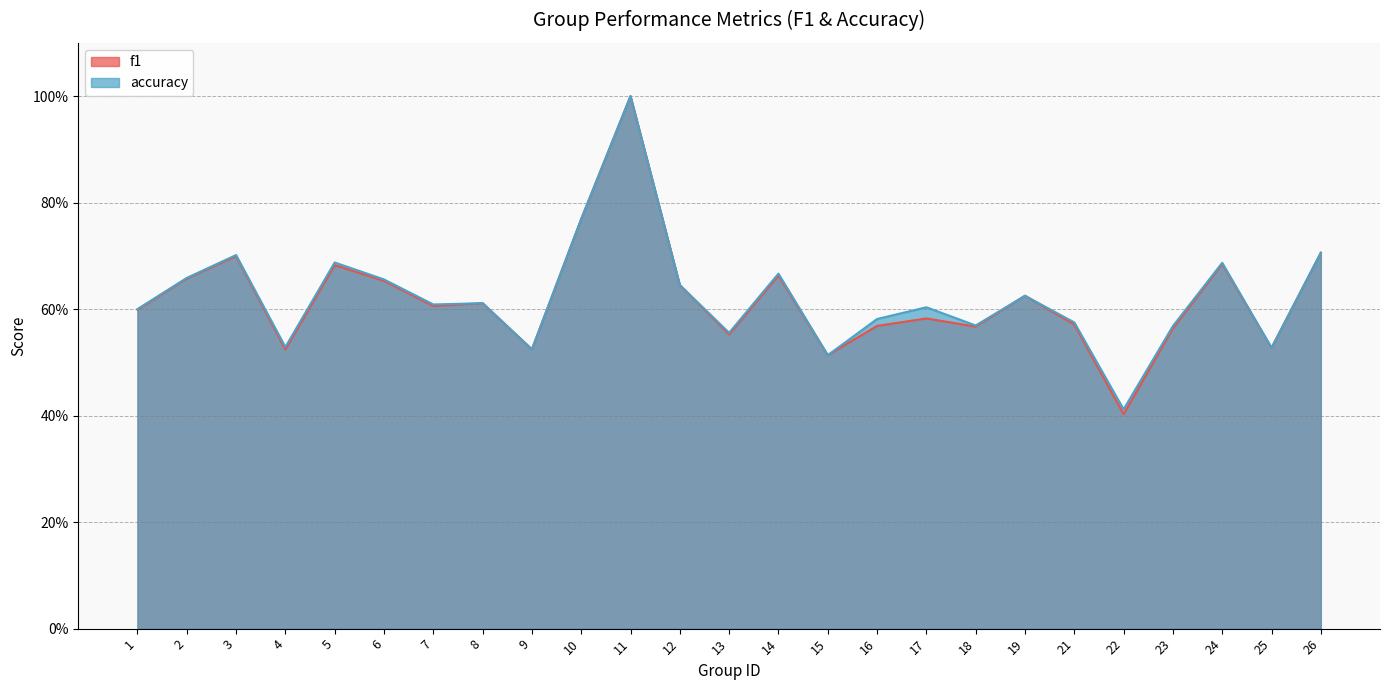

Rank the series by their average value, from highest to lowest.

accuracy, f1